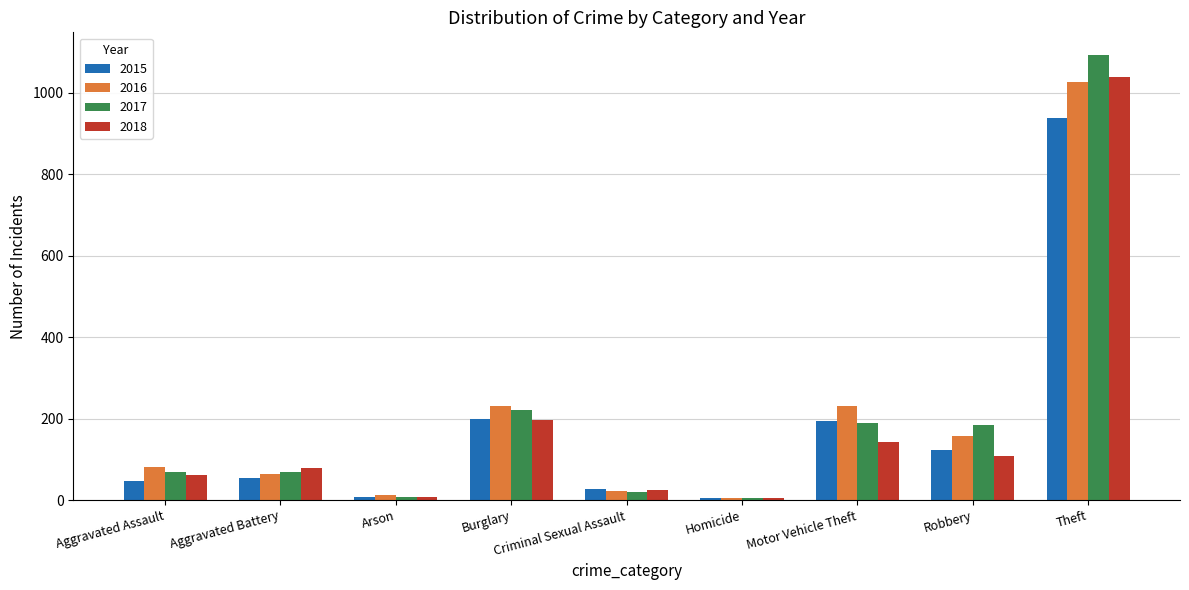

True or false: 2016 has a value of 22 at Criminal Sexual Assault.

True